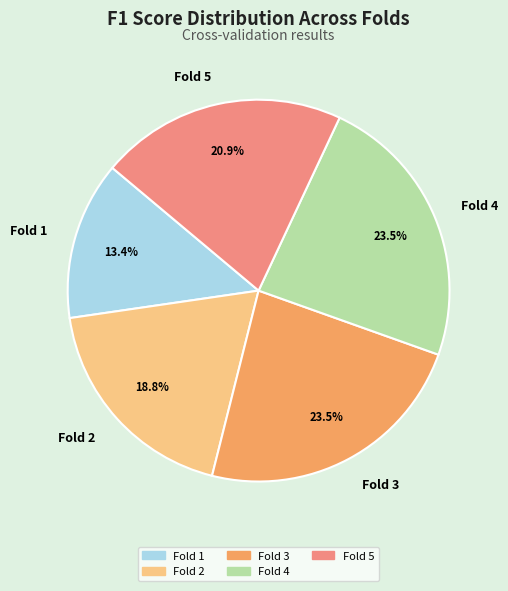

Which has a higher value, Fold 3 or Fold 5?

Fold 3